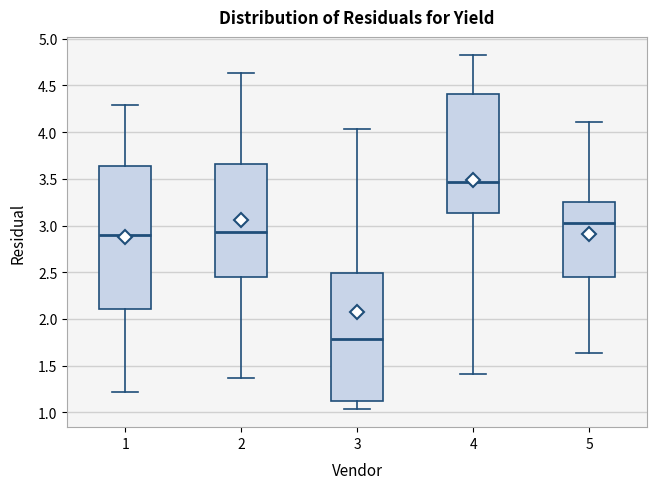

Which box's median line is the lowest?

3